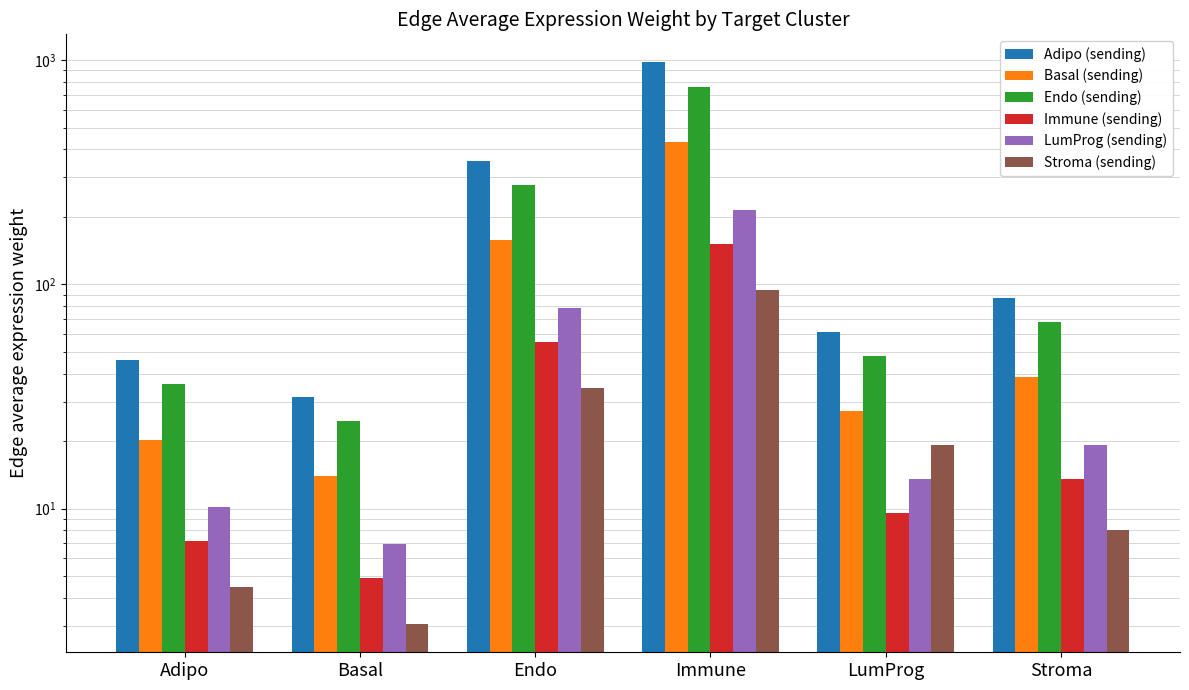

Reading right to left, list all the values displayed in this chart.

Adipo (sending): Stroma=87.4	LumProg=61.5	Immune=977.2	Endo=356.0	Basal=31.6	Adipo=46.1
Basal (sending): Stroma=38.6	LumProg=27.1	Immune=431.1	Endo=157.1	Basal=13.9	Adipo=20.3
Endo (sending): Stroma=68.1	LumProg=47.9	Immune=760.9	Endo=277.2	Basal=24.6	Adipo=35.9
Immune (sending): Stroma=13.6	LumProg=9.5	Immune=151.8	Endo=55.3	Basal=4.9	Adipo=7.2
LumProg (sending): Stroma=19.3	LumProg=13.6	Immune=215.5	Endo=78.5	Basal=7.0	Adipo=10.2
Stroma (sending): Stroma=8.0	LumProg=19.3	Immune=94.4	Endo=34.4	Basal=3.1	Adipo=4.5